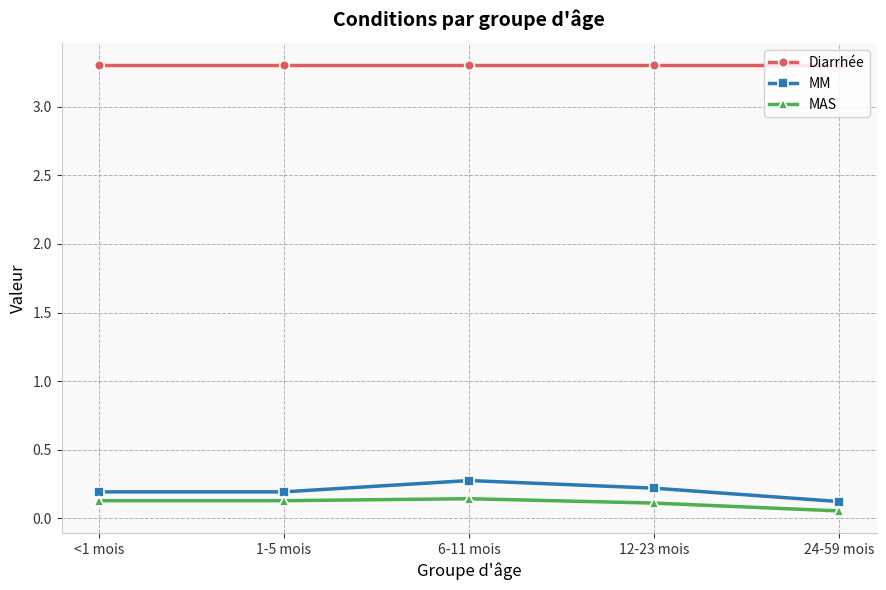

The Diarrhée series shows 5.8 at 1-5 mois. True or false?

False